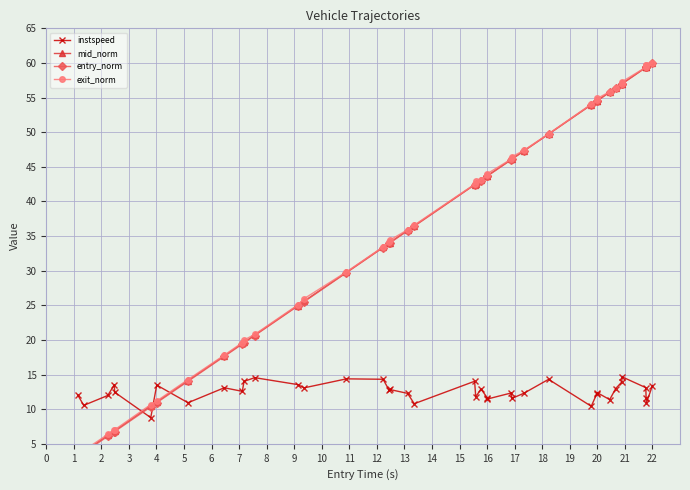

Reading right to left, list all the values displayed in this chart.

instspeed: 13.4	10.9	11.6	13.1	14.7	13.9	13.0	11.4	12.4	12.2	10.4	14.3	12.3	11.6	12.3	11.5	11.7	12.9	11.8	14.0	10.8	12.3	12.8	12.7	14.3	14.4	13.1	13.6	14.6	14.0	12.6	13.1	10.9	13.5	8.8	12.4	13.5	12.0	10.6	12.1
mid_norm: 60.0	59.4	59.4	59.4	57.0	57.0	56.4	55.8	54.6	54.5	54.0	49.7	47.3	46.1	46.1	43.7	43.7	43.1	42.6	42.4	36.5	35.8	34.0	34.0	33.4	29.8	25.6	25.0	20.7	19.6	19.5	17.7	14.1	11.0	10.5	6.9	6.8	6.2	3.8	3.2
entry_norm: 60.0	59.4	59.4	59.3	57.0	57.0	56.4	55.8	54.5	54.5	53.9	49.7	47.3	46.1	46.0	43.7	43.6	43.0	42.5	42.4	36.4	35.8	34.0	33.9	33.3	29.7	25.5	24.9	20.6	19.6	19.4	17.6	14.0	10.9	10.3	6.8	6.7	6.1	3.7	3.1
exit_norm: 60.0	59.7	59.7	59.4	57.3	57.0	56.4	55.8	54.9	54.6	54.0	49.8	47.4	46.4	46.1	44.0	43.8	43.1	42.9	42.5	36.6	35.9	34.4	34.1	33.4	29.8	26.0	25.1	20.8	20.0	19.6	17.8	14.3	11.2	10.7	7.0	7.0	6.4	4.0	3.4